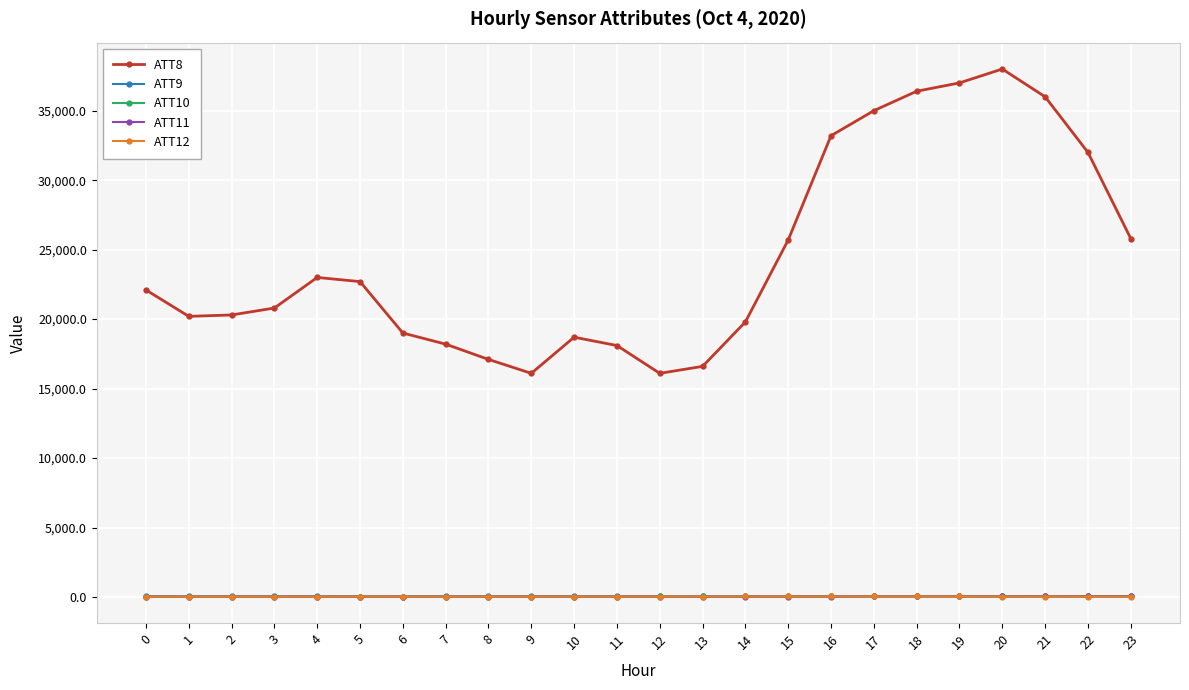

What is the maximum value shown in the chart?

38000.0